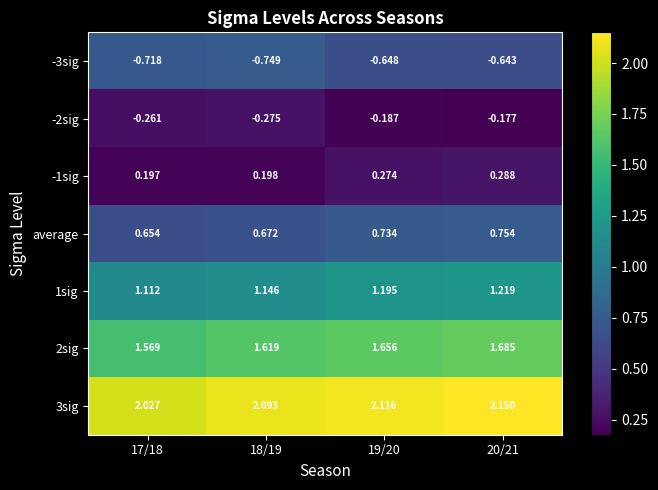

Is the value of 2sig at 18/19 greater than the value of -3sig at 18/19?

Yes